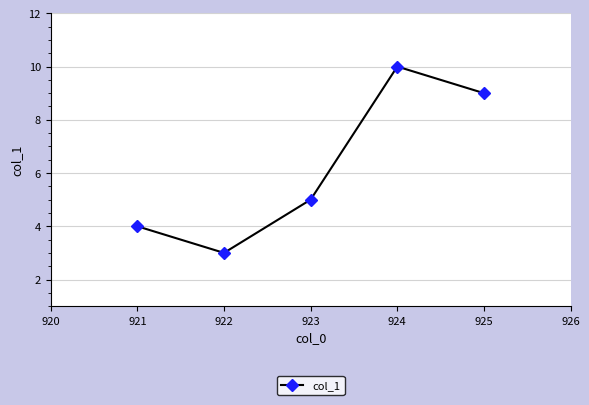

List the labels in order of value, largest first.

924, 925, 923, 921, 922